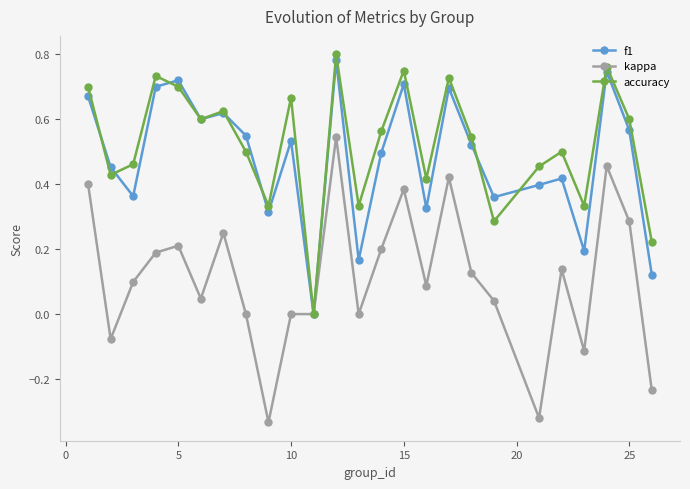

Which series has the largest range (max minus min)?

kappa